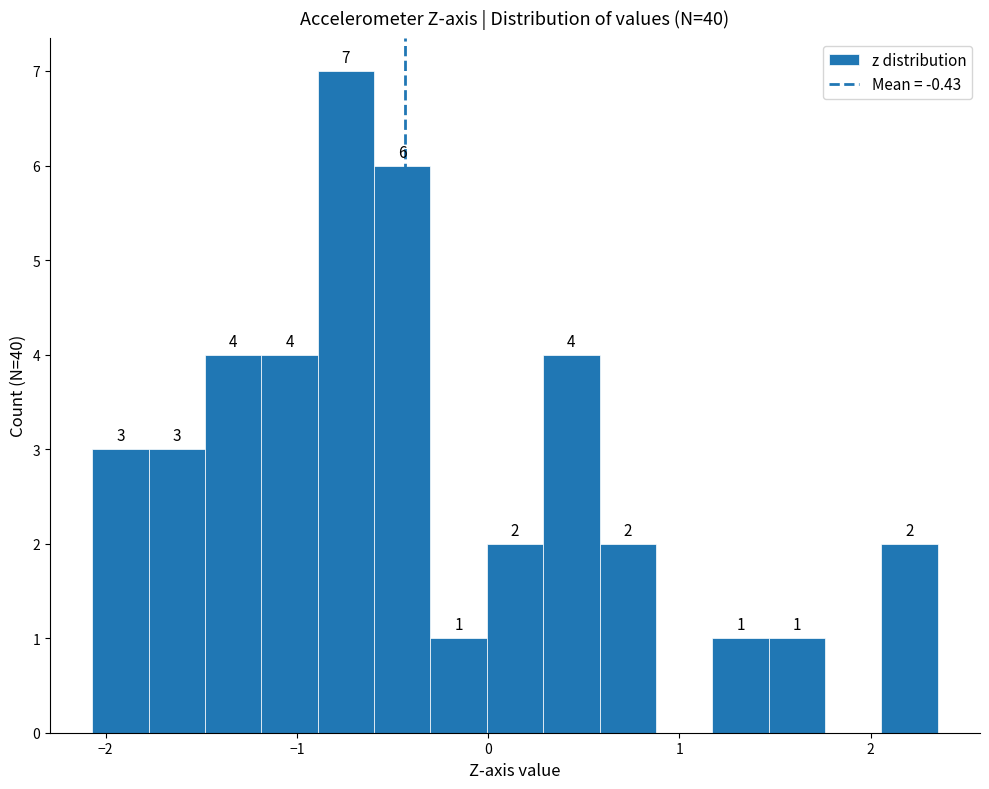

Read against the x-axis, roughly where is the centre of the tallest bar?

-0.7